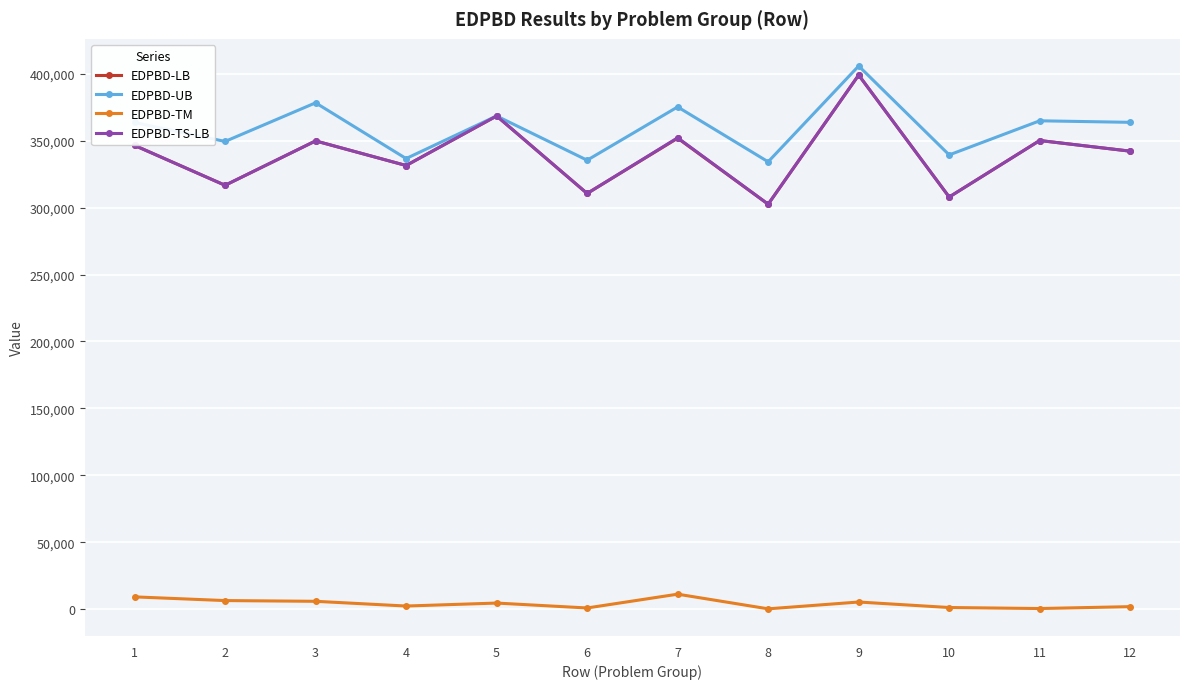

What is the highest value of the EDPBD-UB series?

405720.0